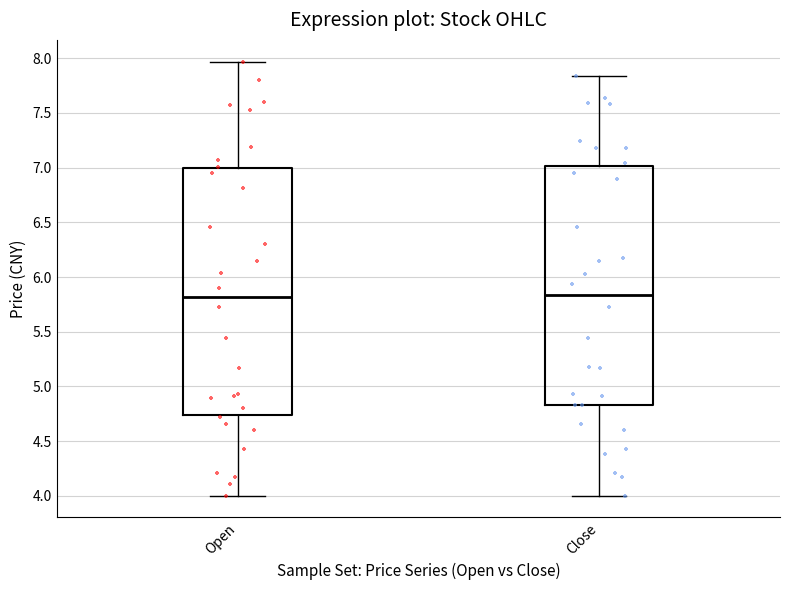

Reading left to right, read every box against the y-axis: the position of its median line, the range the box covers, and the ends of its whiskers. The values are not printed on the chart, so give them approximately, as read against the axis.

Open: median 5.80, box 4.75 to 7.00, whiskers 4.00 to 7.95
Close: median 5.85, box 4.85 to 7.00, whiskers 4.00 to 7.85